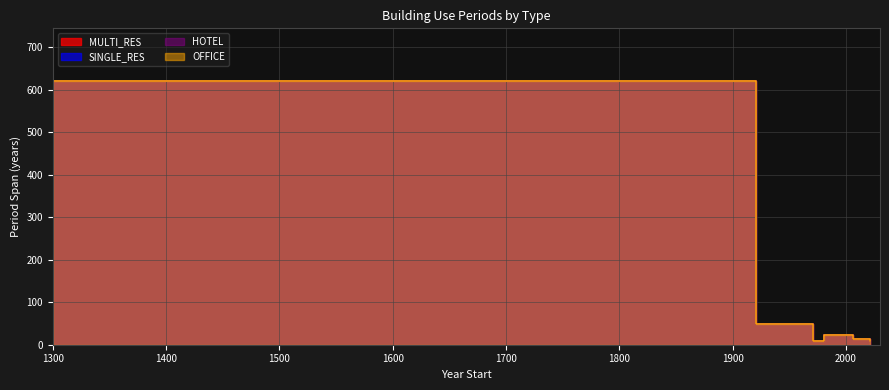

What is the total value across all series at 1300?

2480